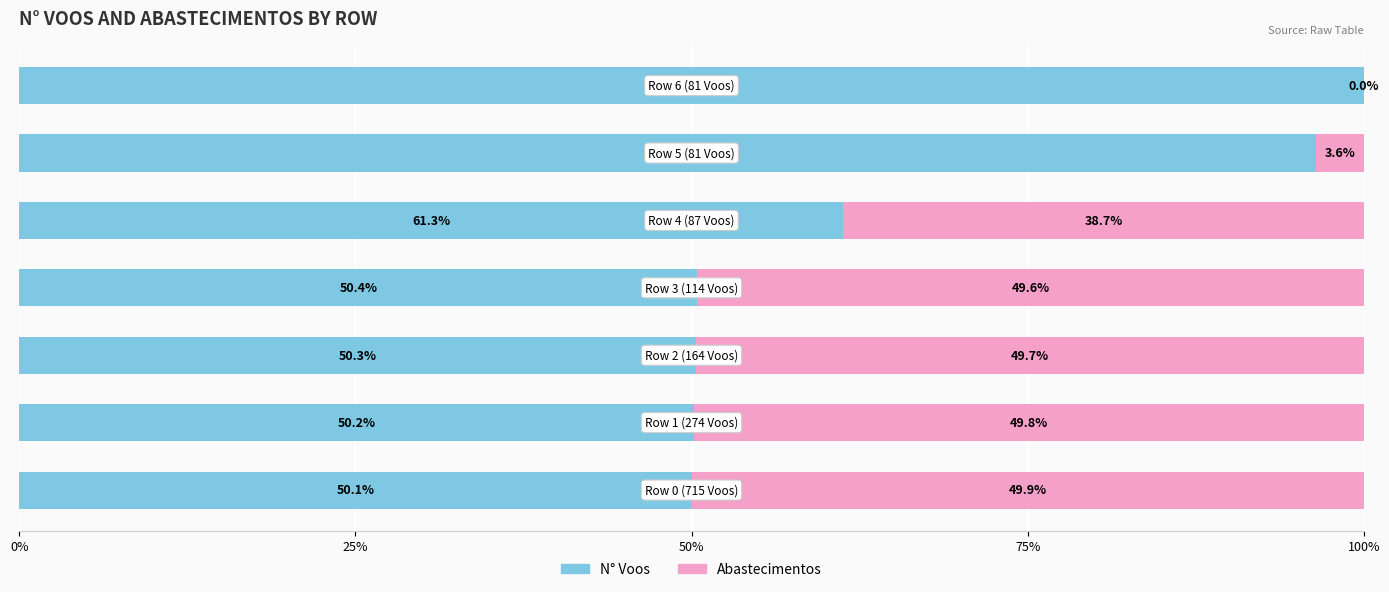

How many series are shown in this chart?

2